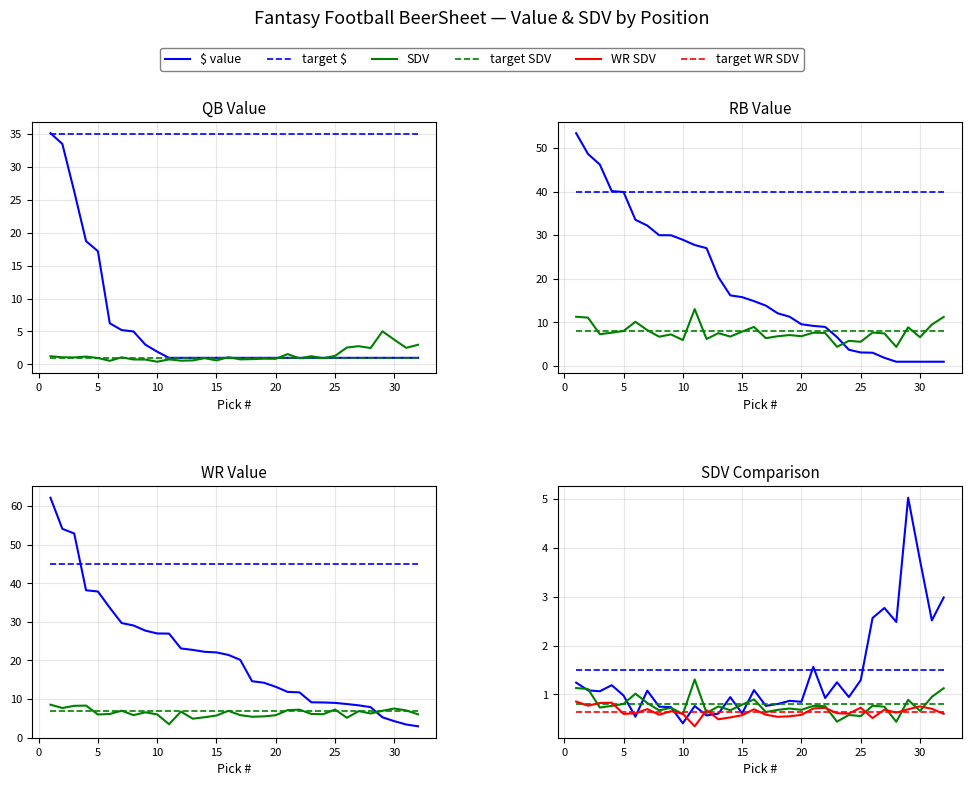

At how many categories does at least one series exceed 42?

3